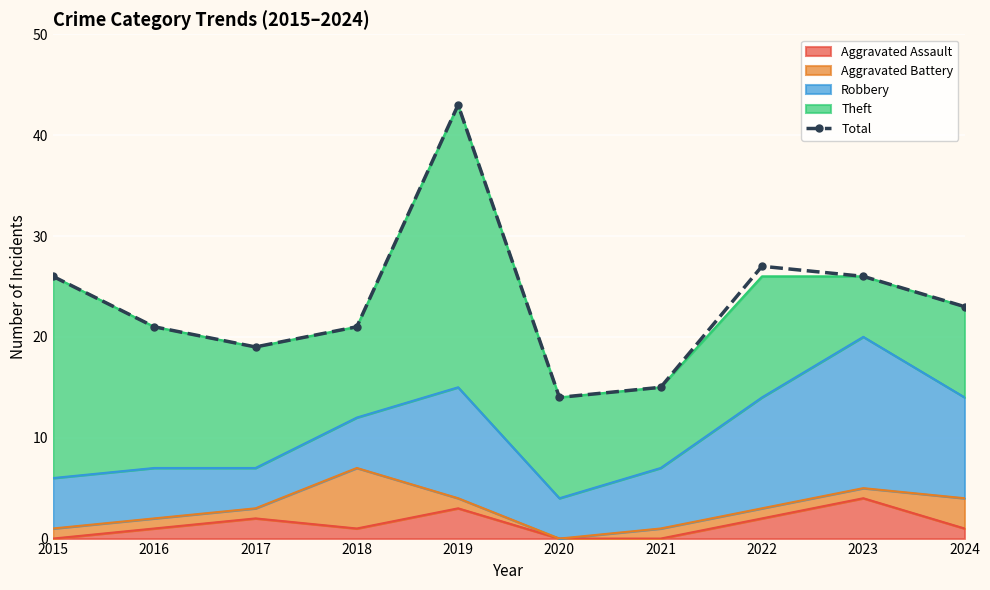

Reading right to left, transcribe all the data shown in this chart.

2024=23	2023=26	2022=27	2021=15	2020=14	2019=43	2018=21	2017=19	2016=21	2015=26